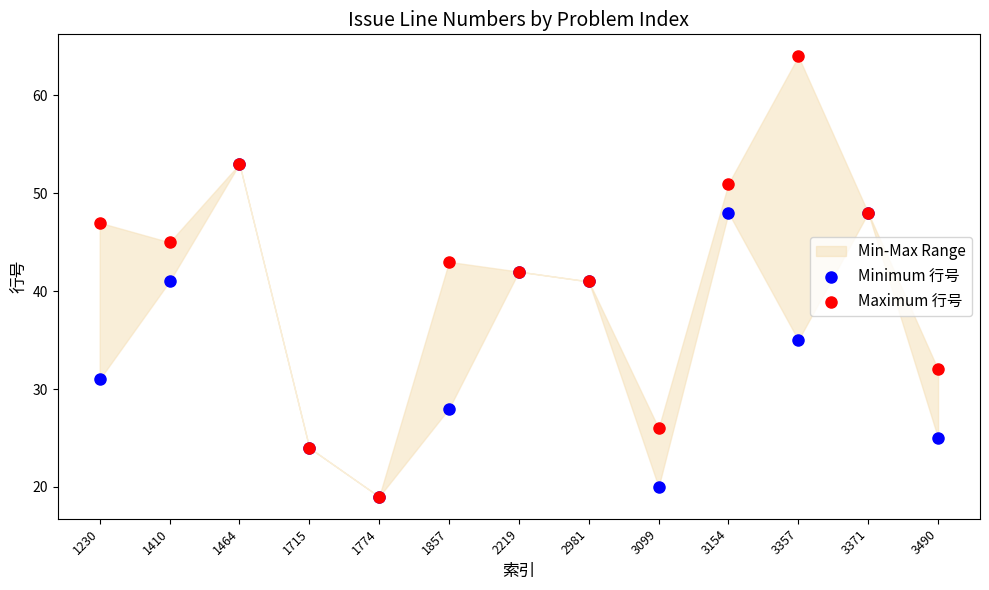

In the Minimum 行号 series, what Y value is closest to 36?

35